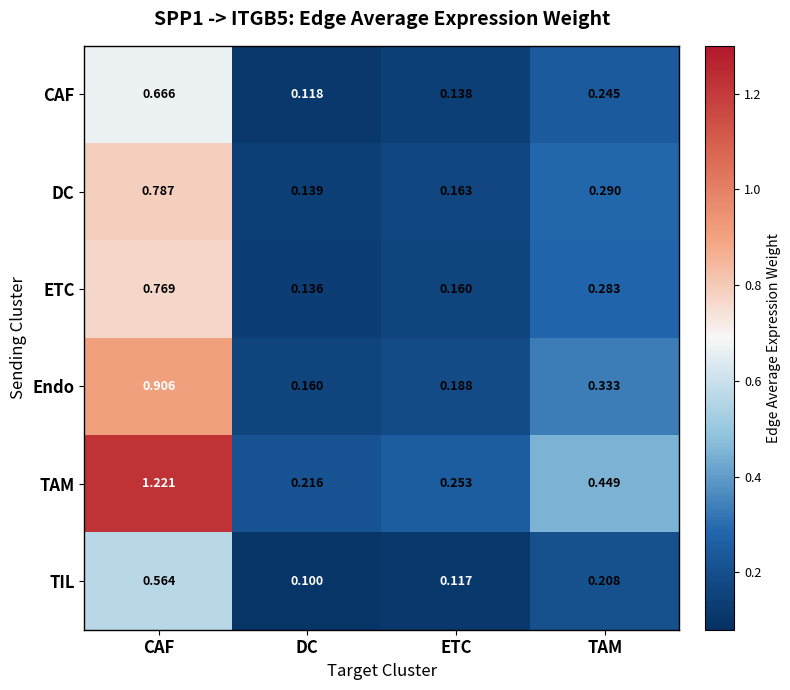

Where is TAM nearest to the value 0?

DC